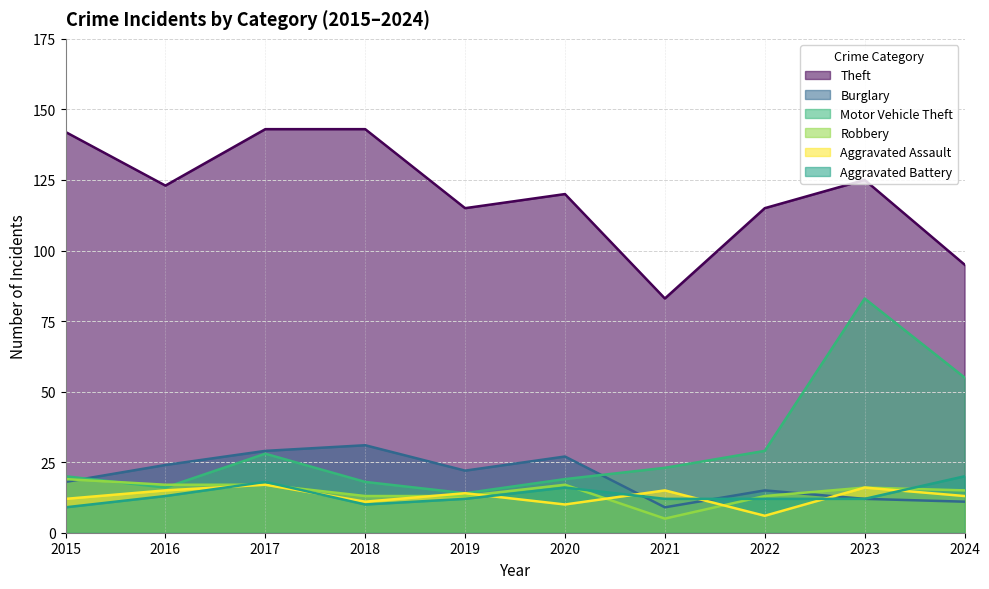

How many interior local valleys does the Aggravated Assault series have?

3